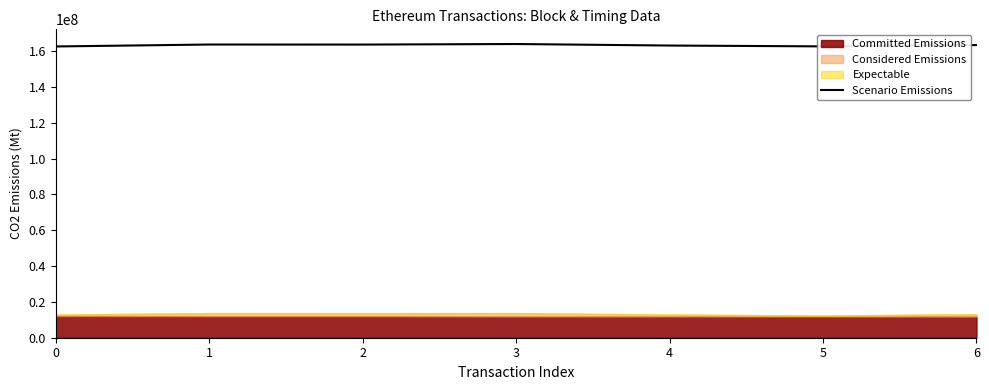

True or false: the data has more than 0 interior local peaks.

True